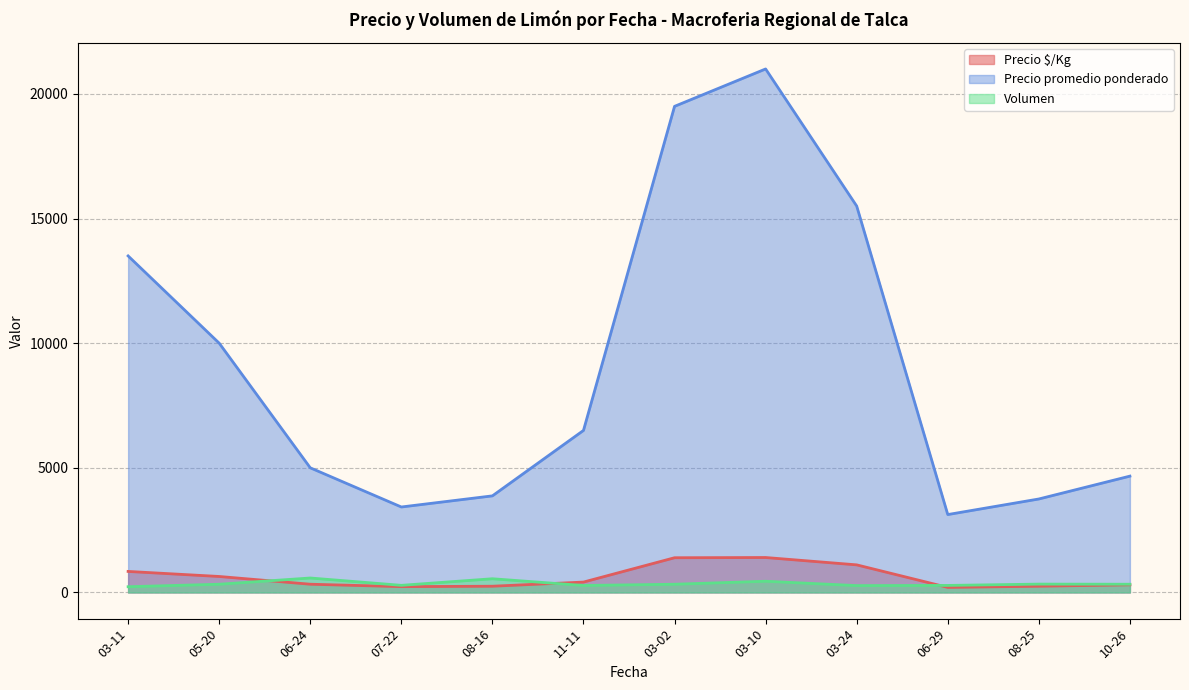

What is the sum of all Volumen values?

4258.2